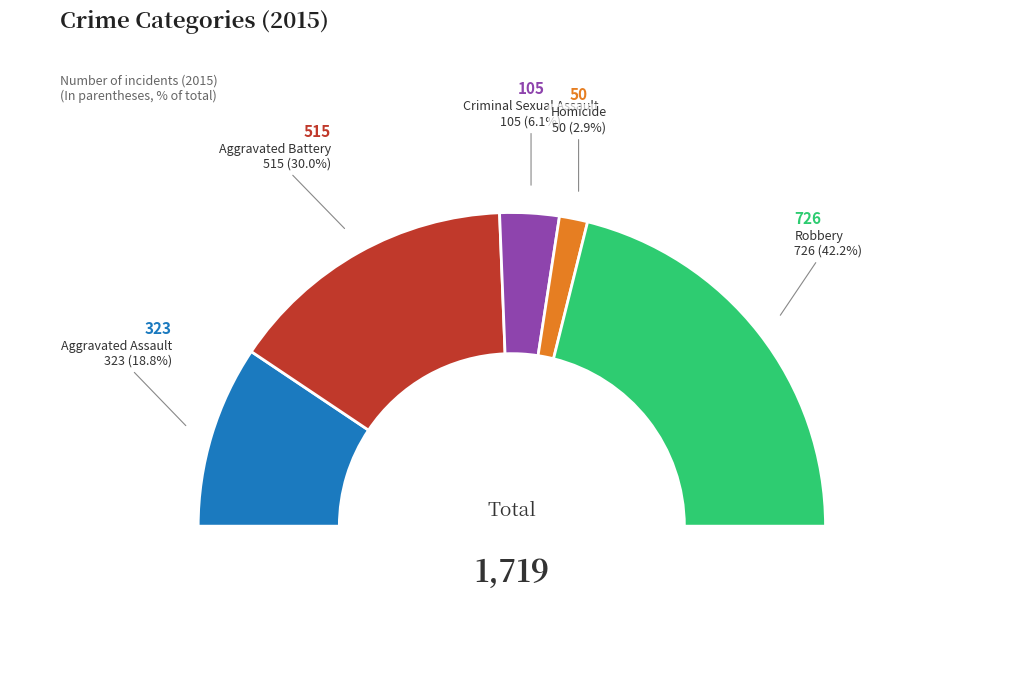

Does Criminal Sexual Assault account for over 50% of the chart?

No